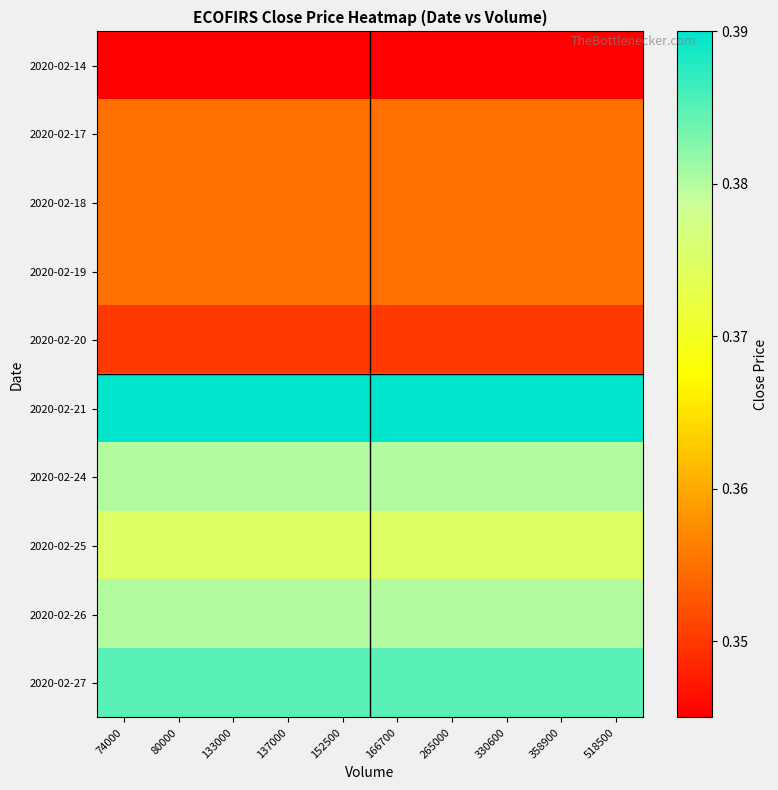

What is the total value across all series at 265000?

3.7